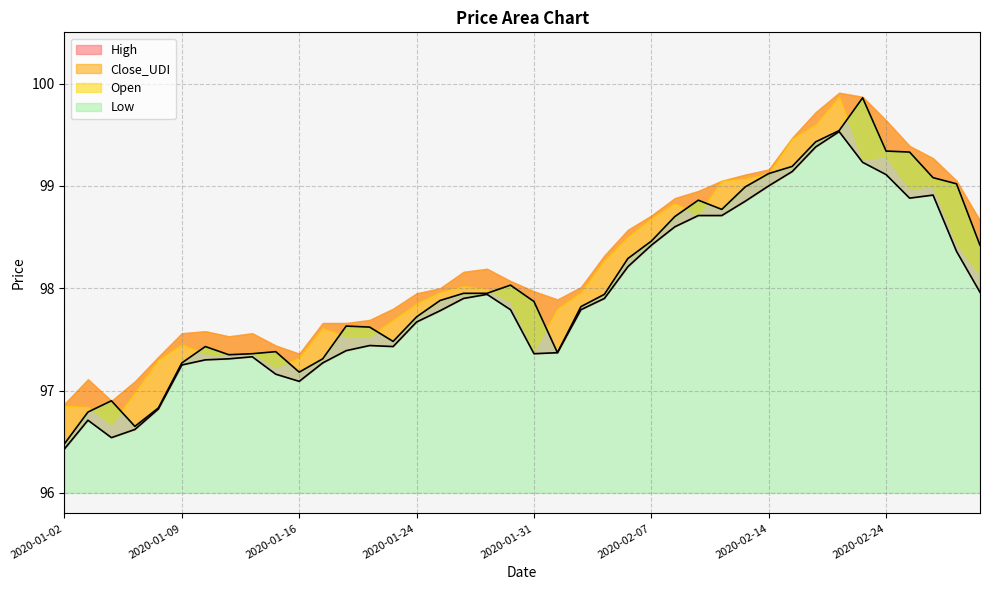

How many lines are shown in the chart?

2